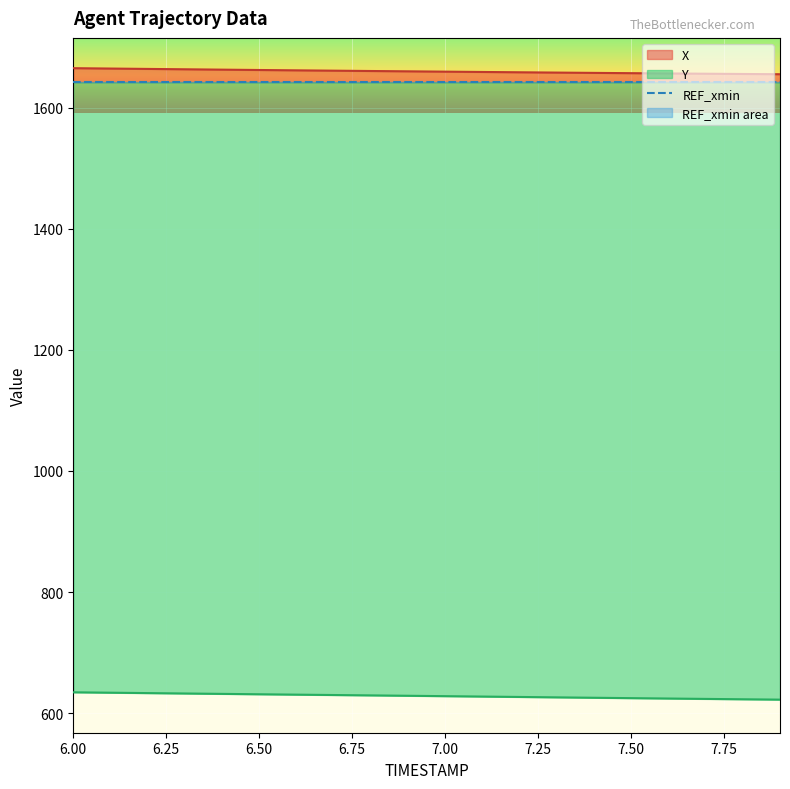

The X series shows 1664.5 at 6.1. True or false?

True